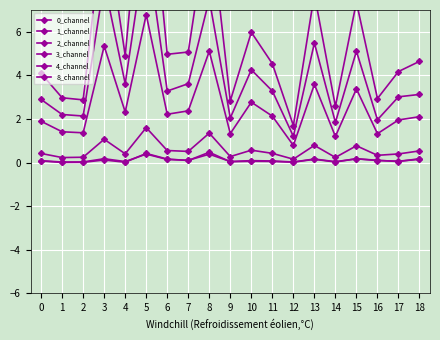

How many lines are shown in the chart?

6